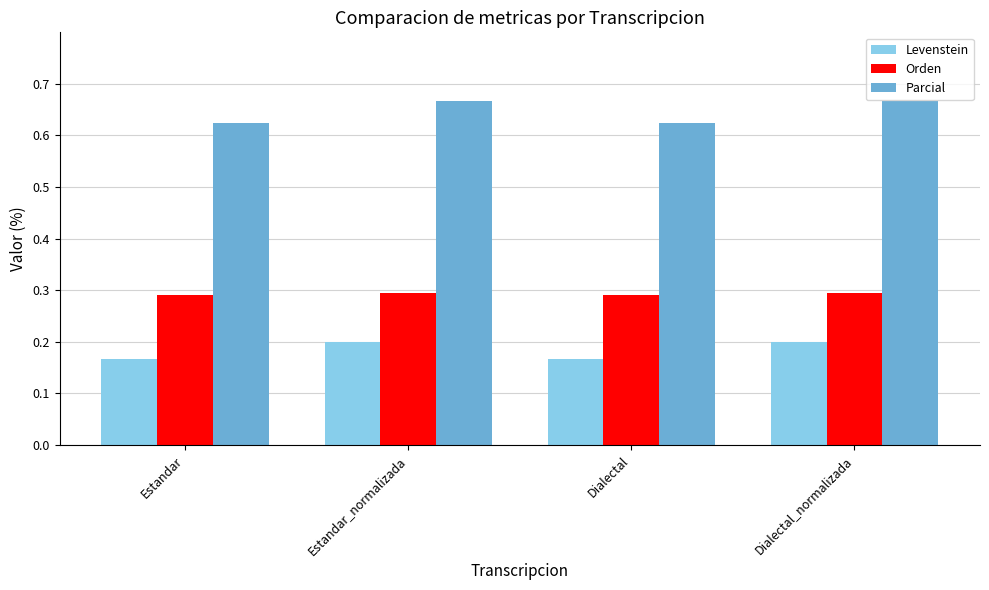

Which series changed the most between Dialectal and Dialectal_normalizada?

Parcial